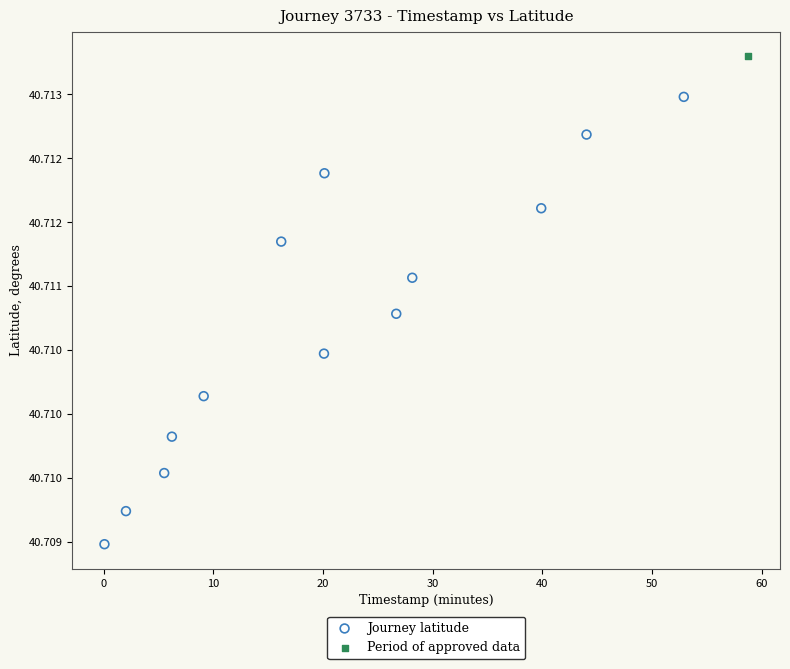

What are all the series names shown in the legend?

Journey latitude, Period of approved data